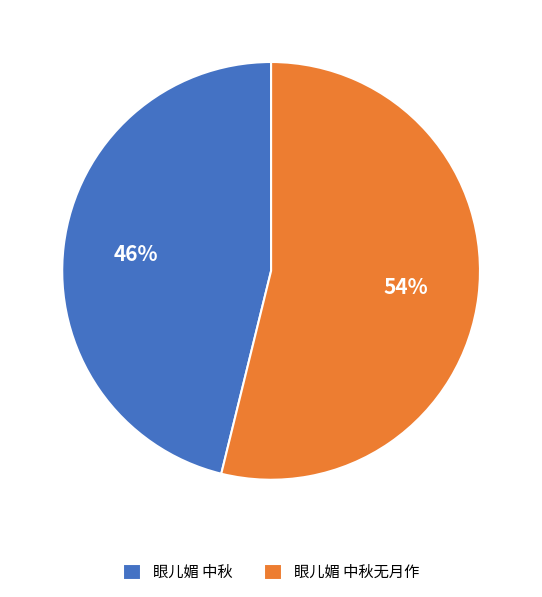

What is the ratio of the value at 眼儿媚 中秋 to the value at 眼儿媚 中秋无月作?

0.9